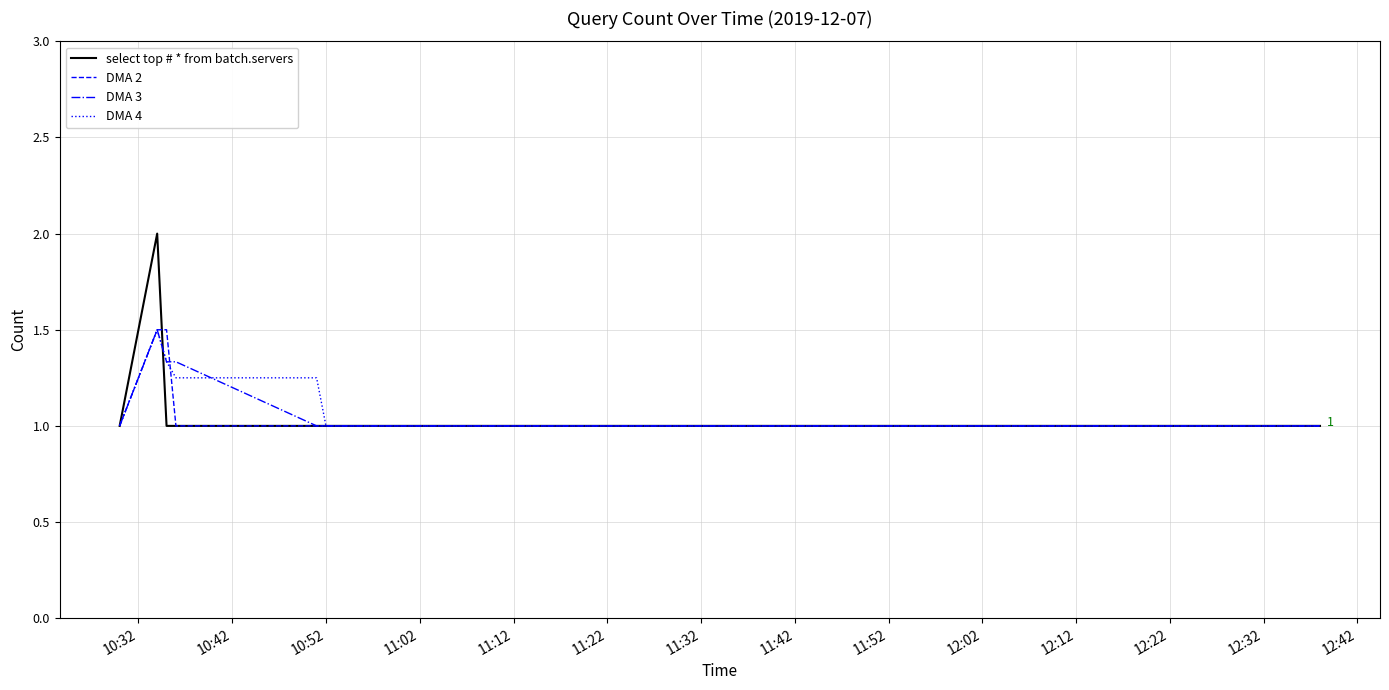

What is the minimum value shown in the chart?

1.0